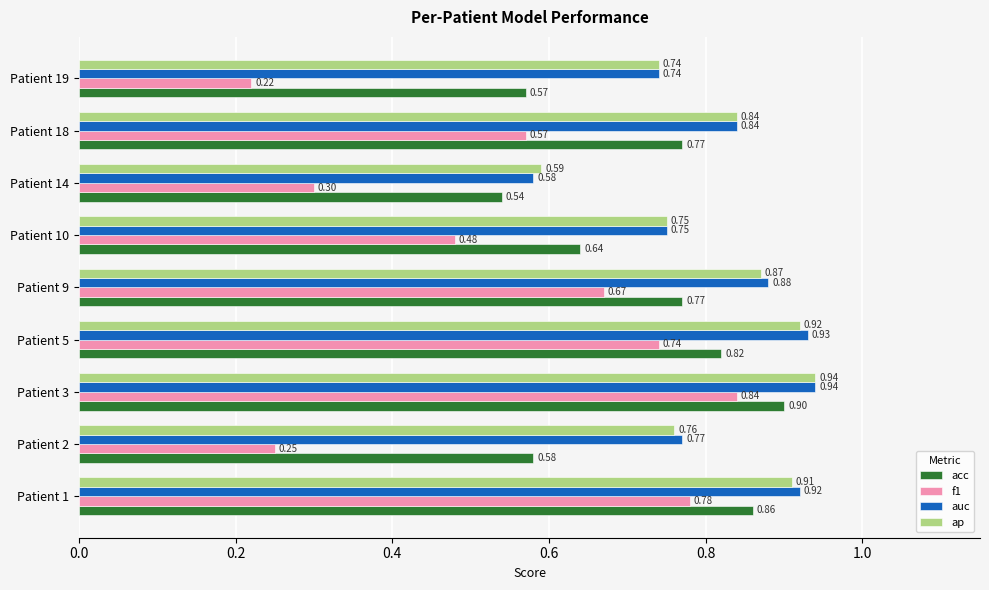

How many categories are shown in the chart?

9